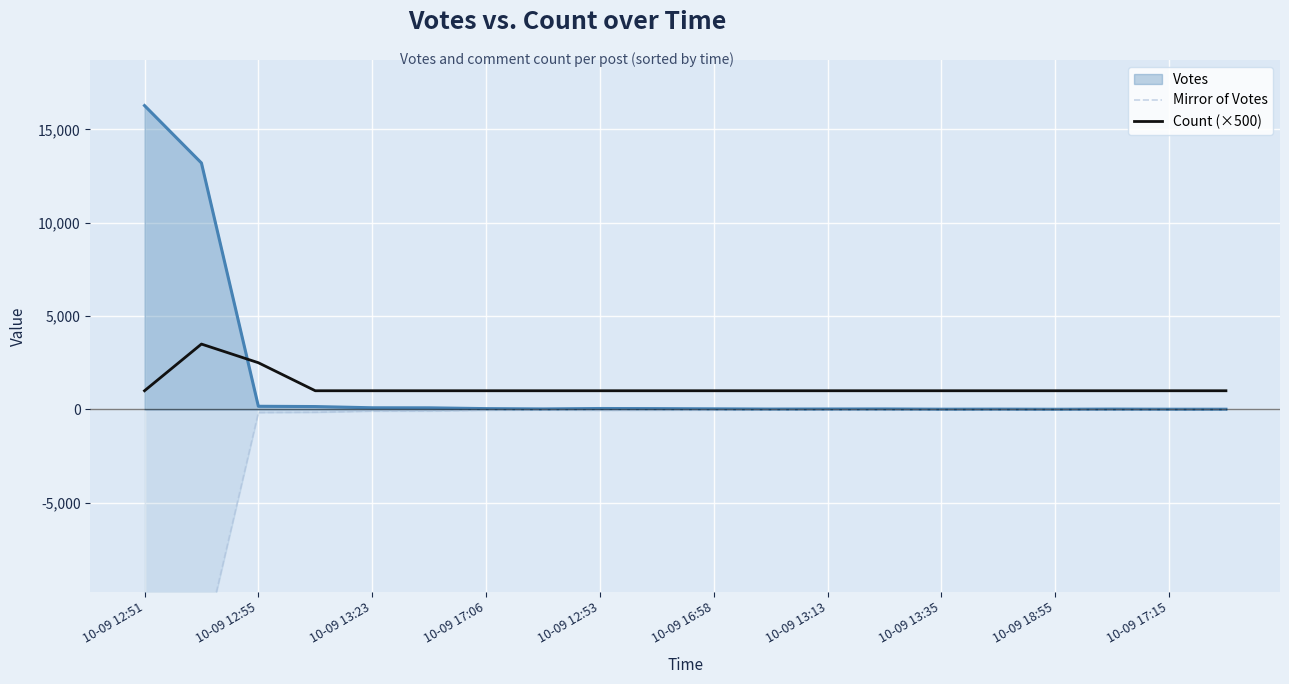

What is the lowest value of the Count (×500) series?

1000